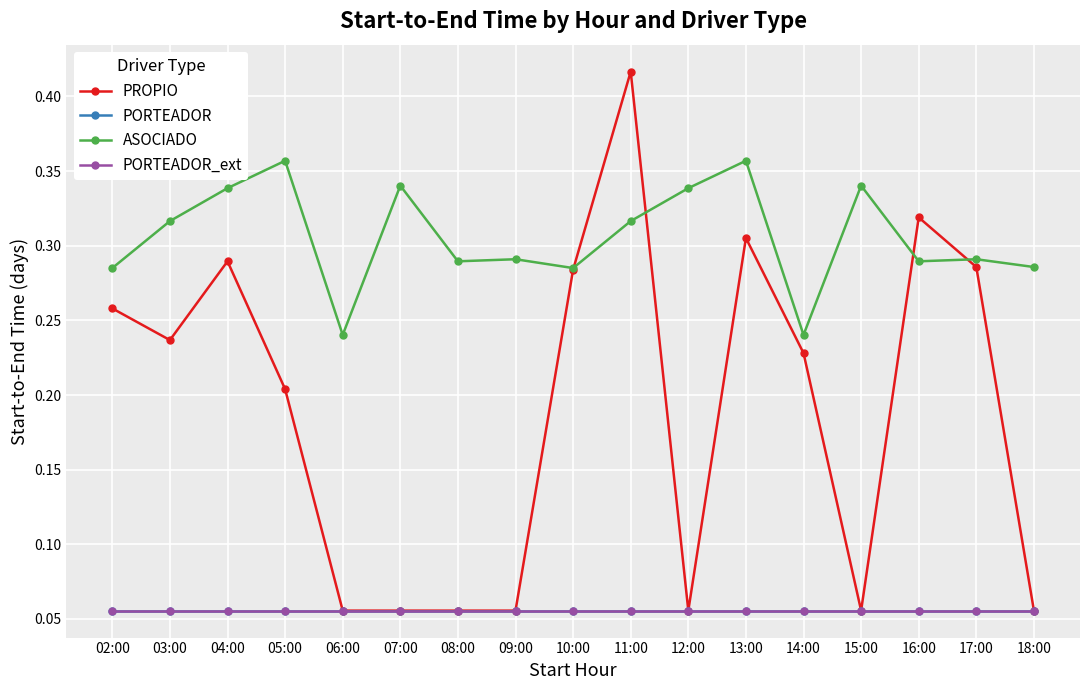

What is the label of the 3rd point from the right?

16:00